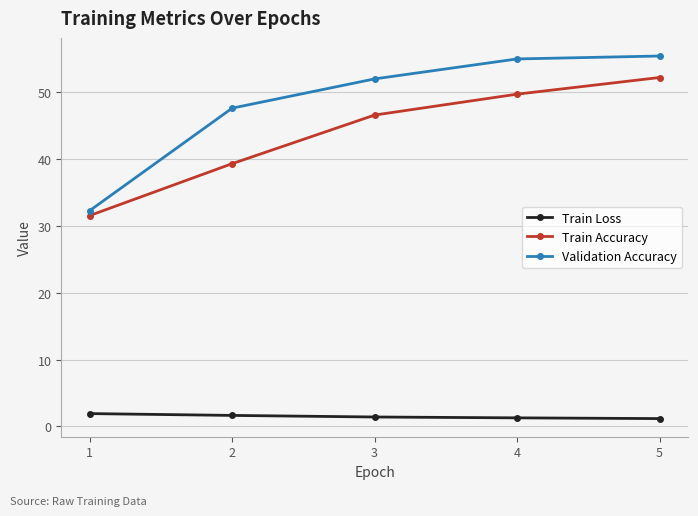

Which series has the largest range (max minus min)?

Validation Accuracy